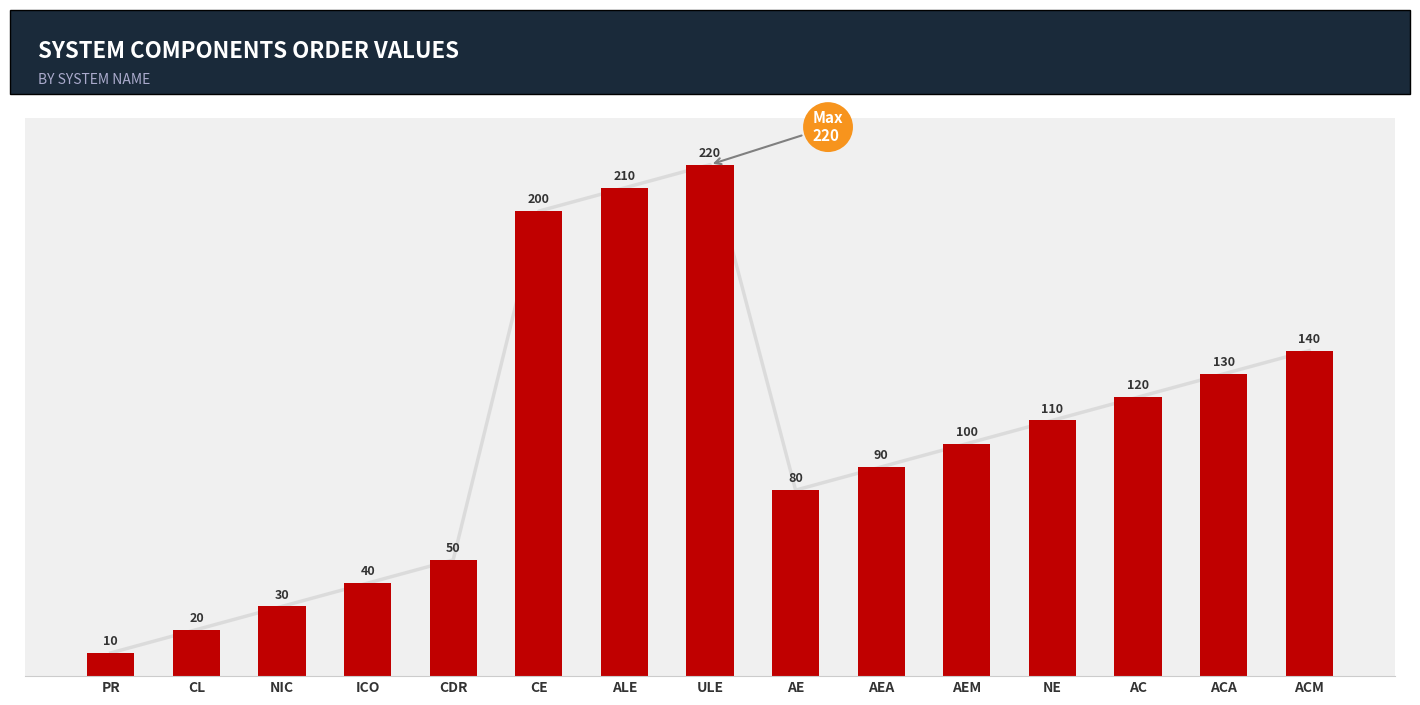

List the labels in order of value, smallest first.

PR, CL, NIC, ICO, CDR, AE, AEA, AEM, NE, AC, ACA, ACM, CE, ALE, ULE